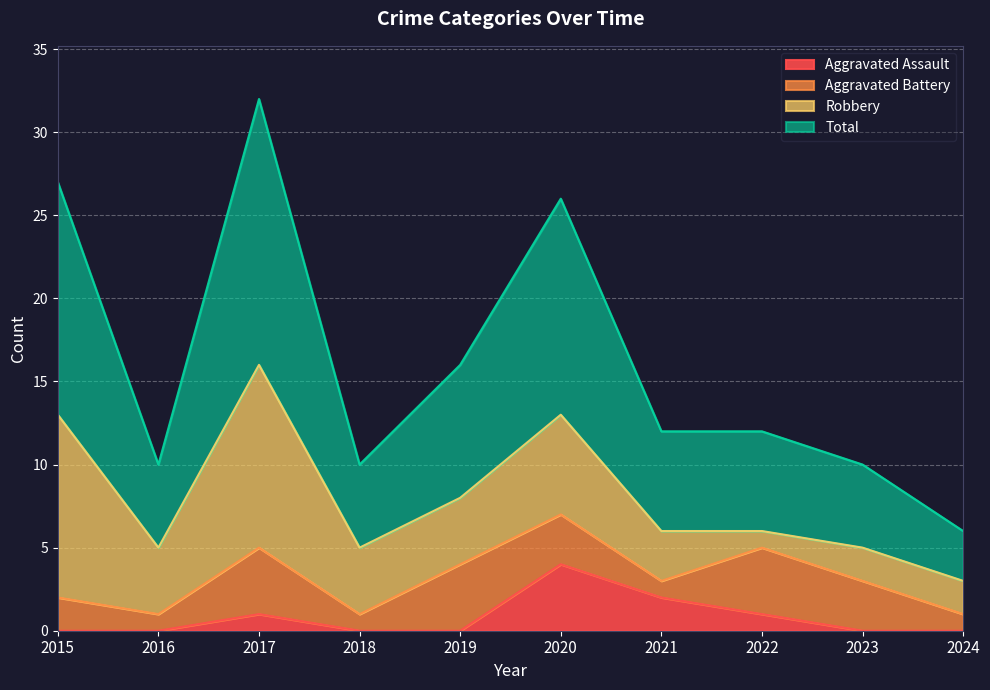

The value of Aggravated Assault at 2024 is 0. True or false?

True